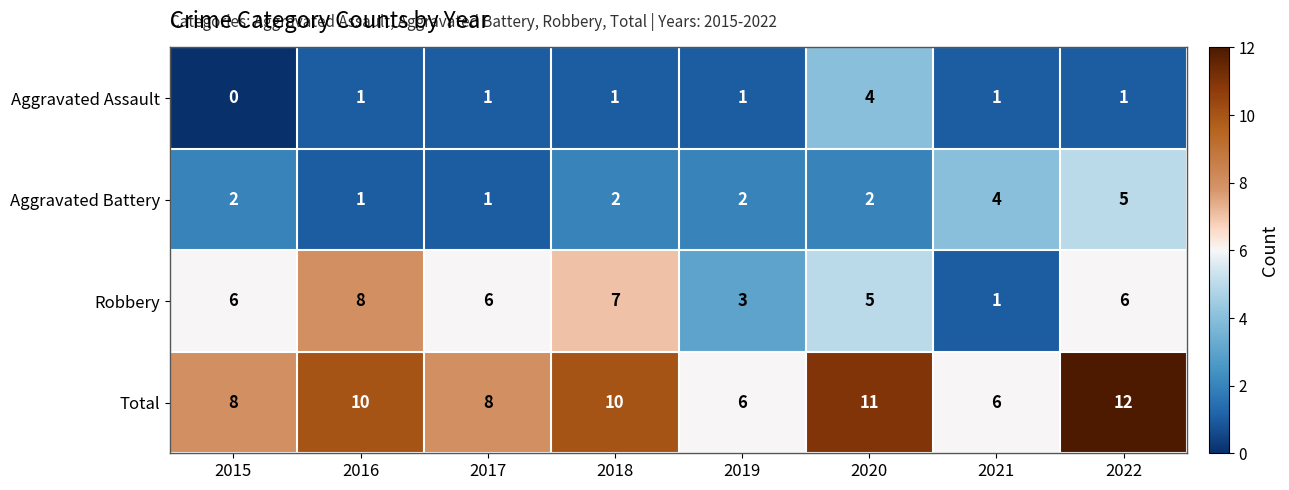

What is the greatest value displayed?

12